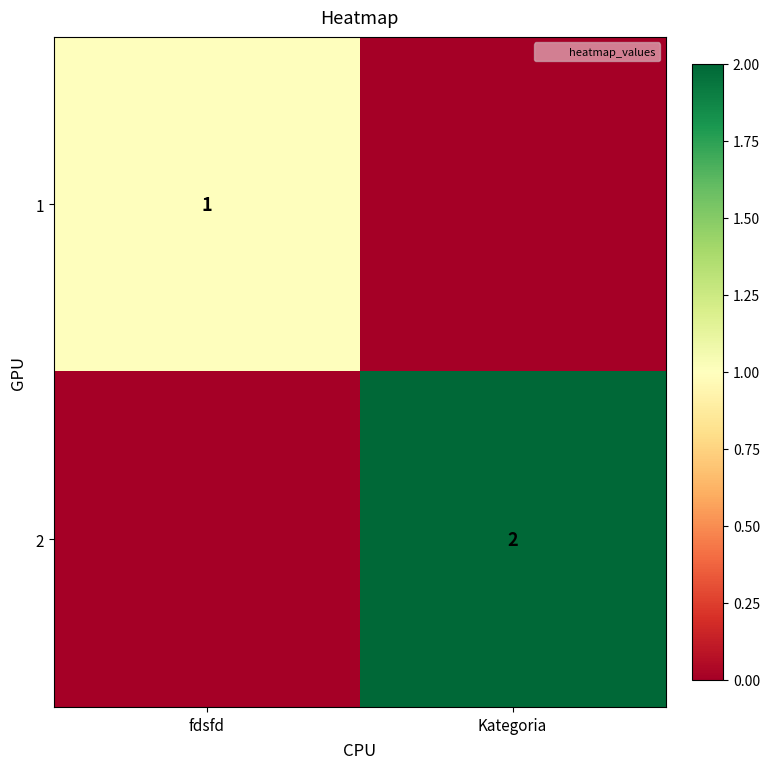

The 1 series shows 1 at fdsfd. True or false?

True